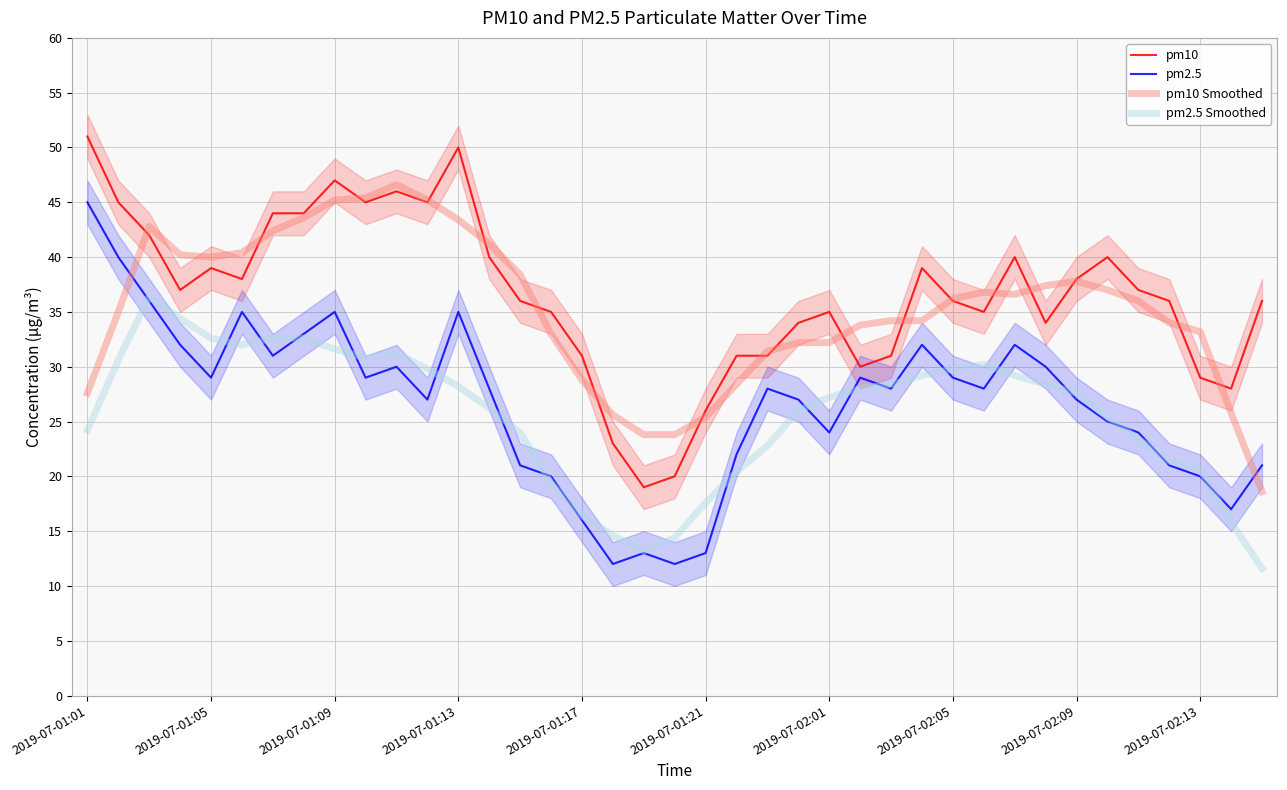

True or false: pm2.5 Smoothed and pm10 cross at least once.

False